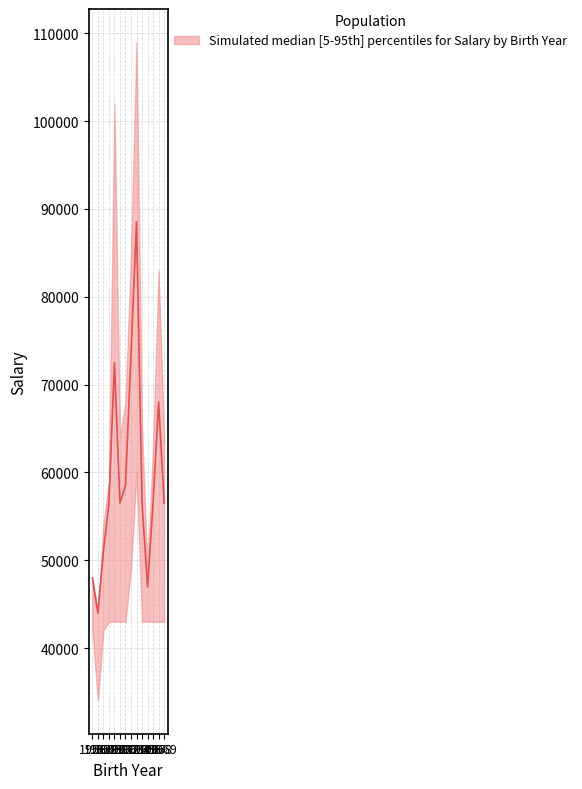

Is it true that upper equals 44000 at 1957?

True